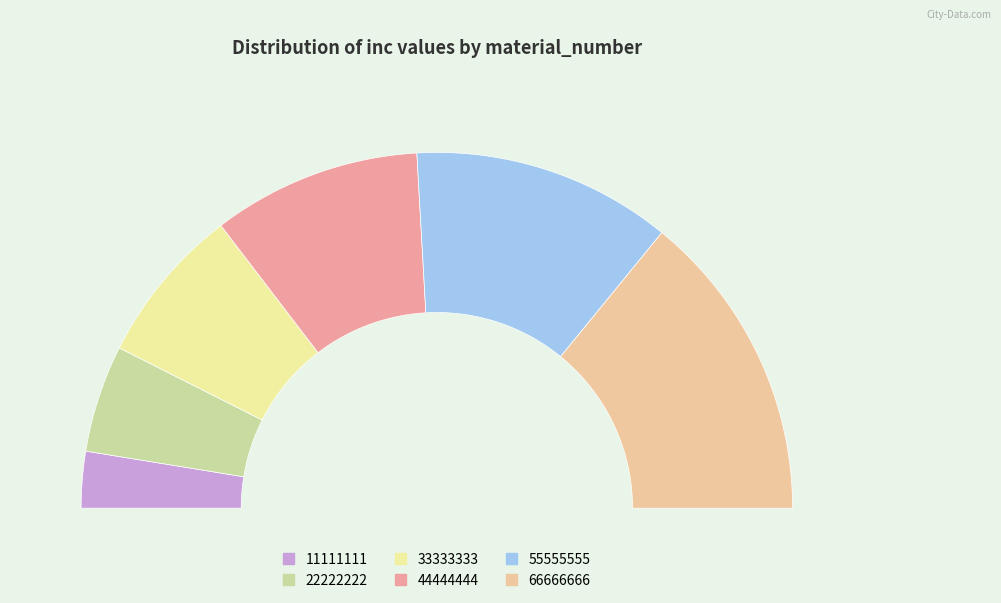

The 66666666 slice represents 28% of the pie. True or false?

True